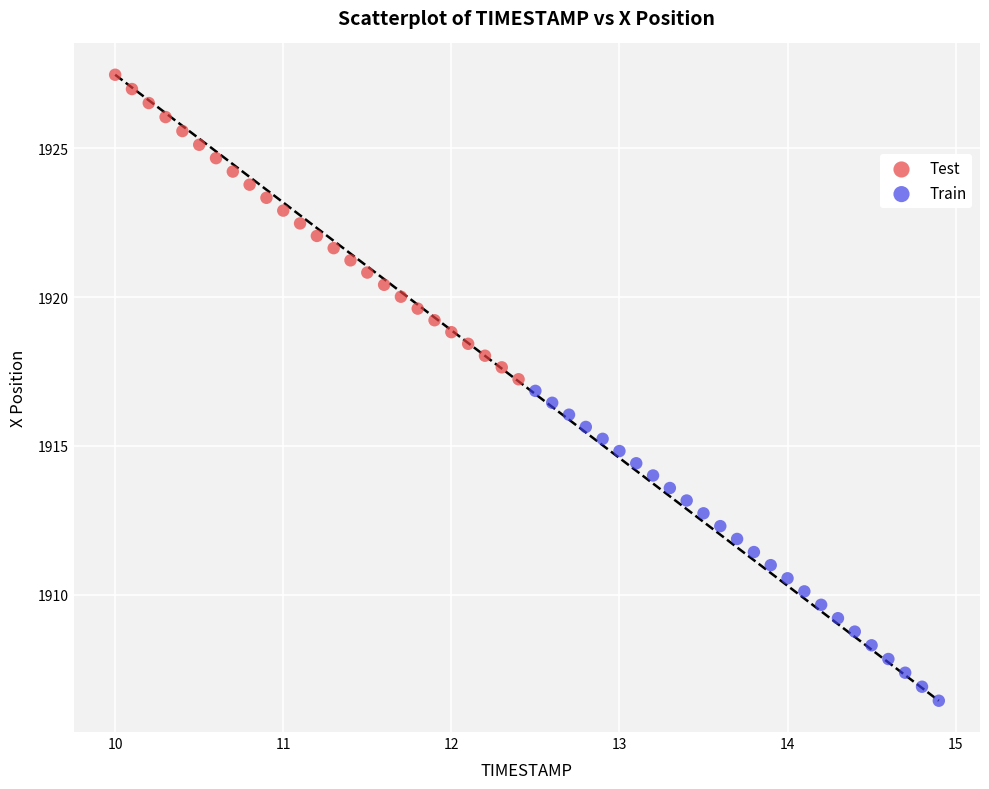

Which series contains the lowest Y value?

Train